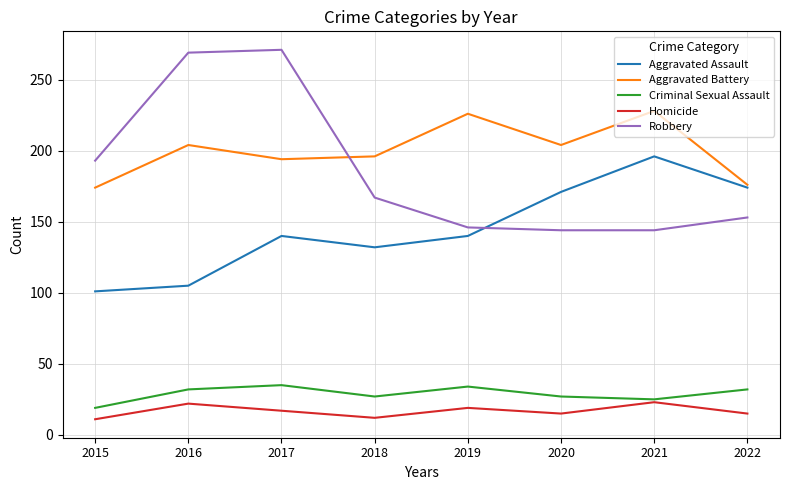

Does the chart display data point markers on the line(s)?

No